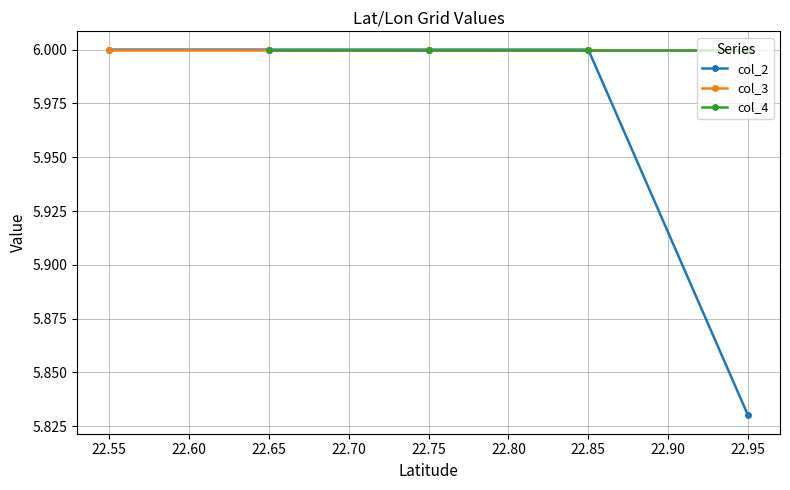

How many categories are shown in the chart?

5